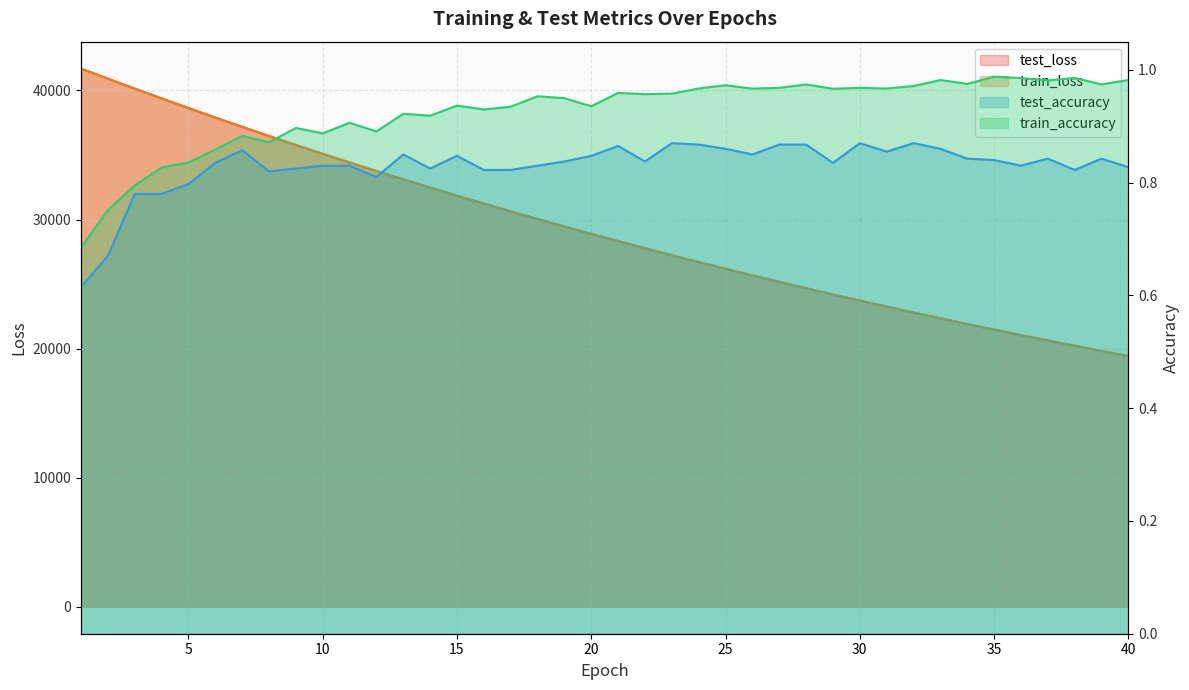

True or false: test_accuracy and train_loss intersect in this chart.

False